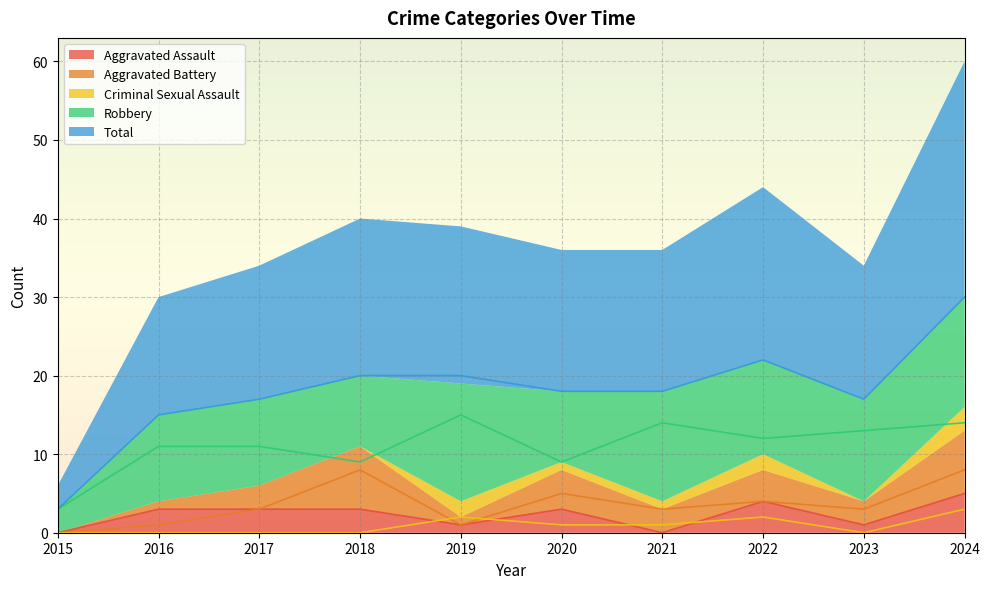

The value of Aggravated Assault at 2019 is 1. True or false?

True